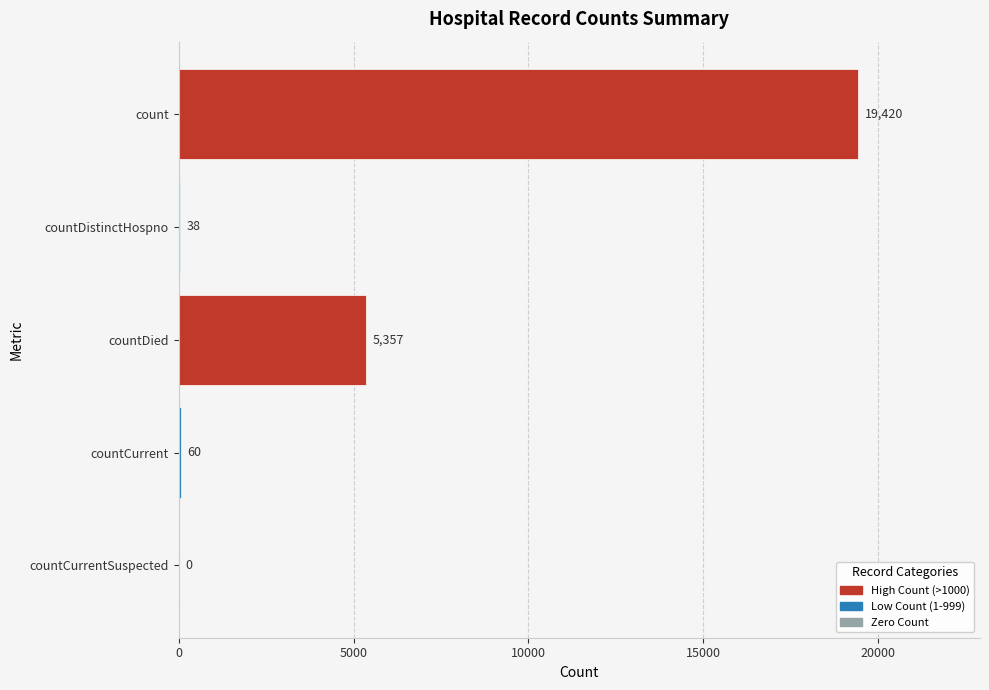

At which category does the chart reach its peak across all series?

count